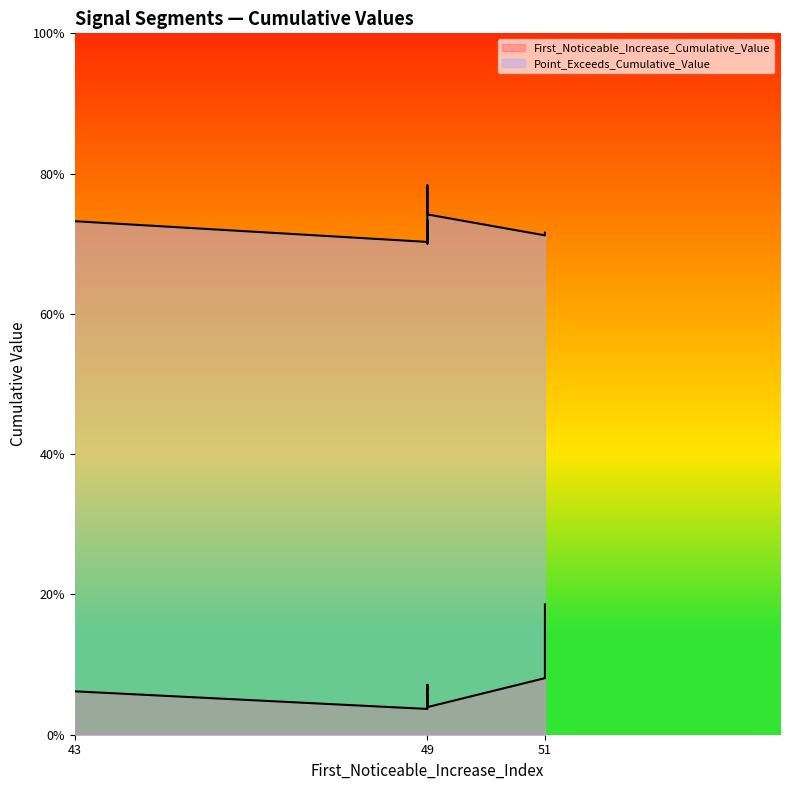

Which series has the widest spread of values?

First_Noticeable_Increase_Cumulative_Value